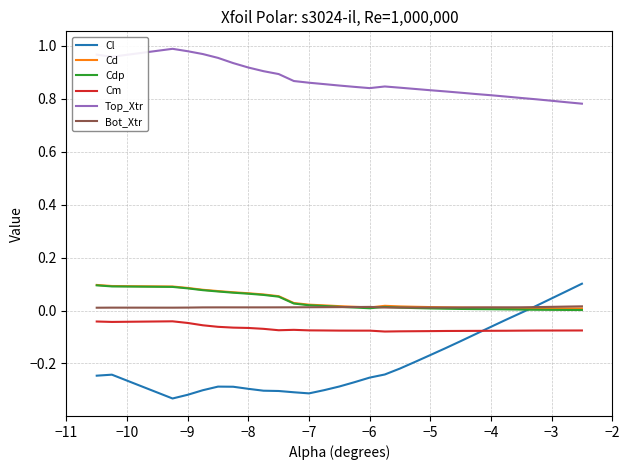

True or false: Top_Xtr and Cl intersect in this chart.

False